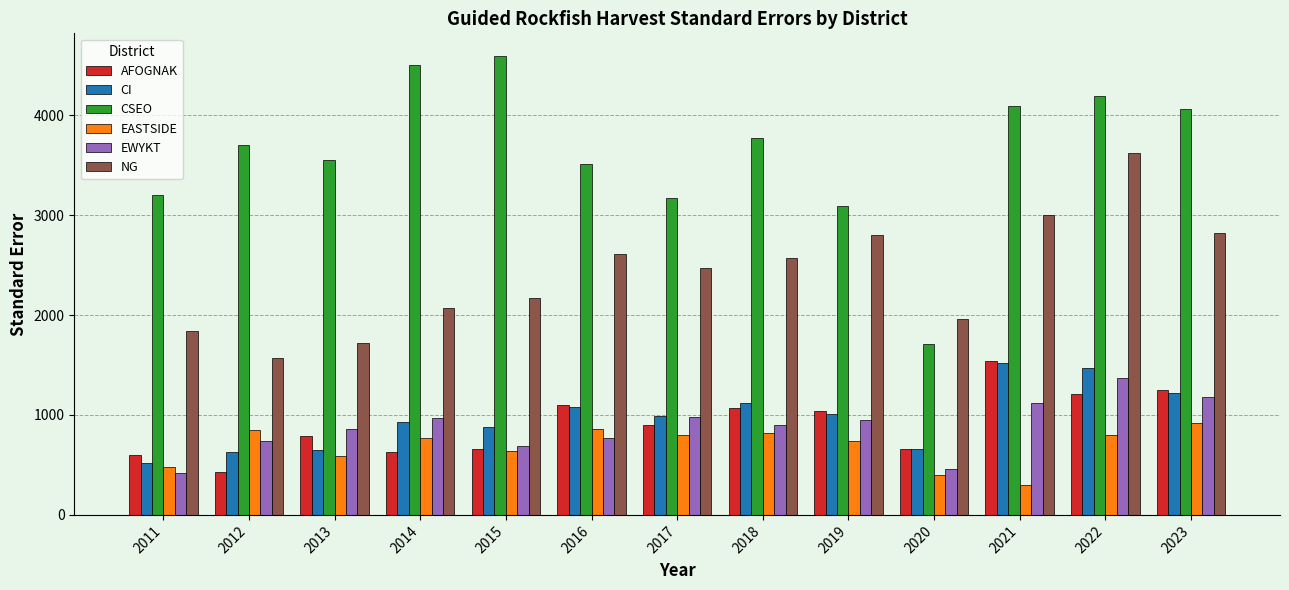

What is the sum of all AFOGNAK values?

11866.7